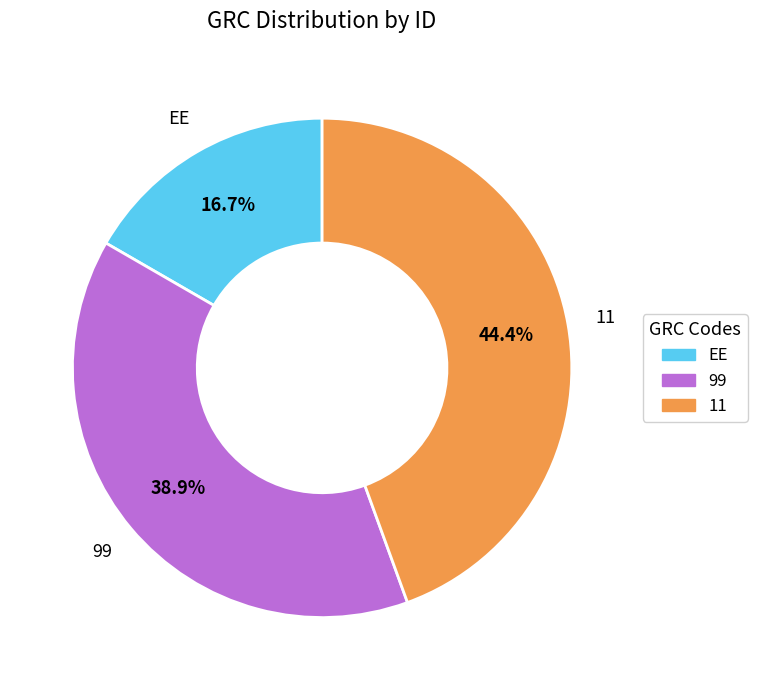

What is the total percentage of 99 and EE?

55.6%